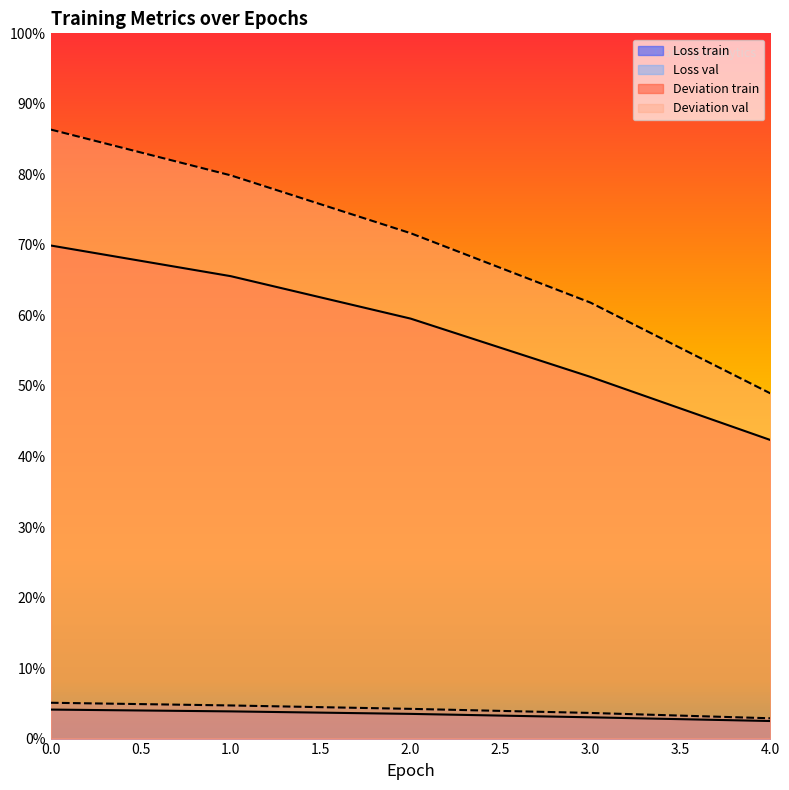

What is the minimum value for Deviation train?

0.4